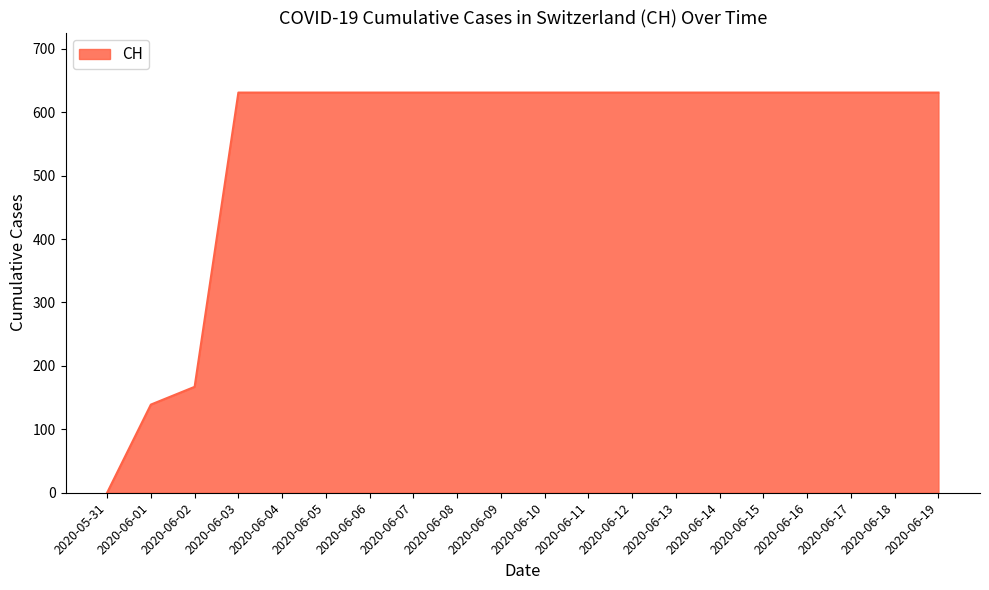

Where is the data nearest to the value 315?

2020-06-02